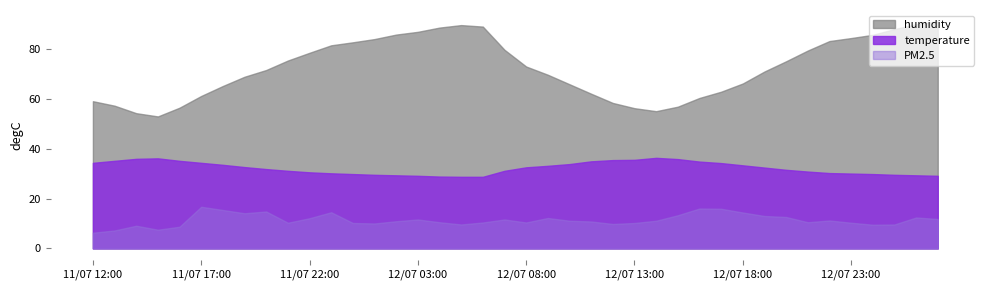

How many values in the temperature series are below 32?

20